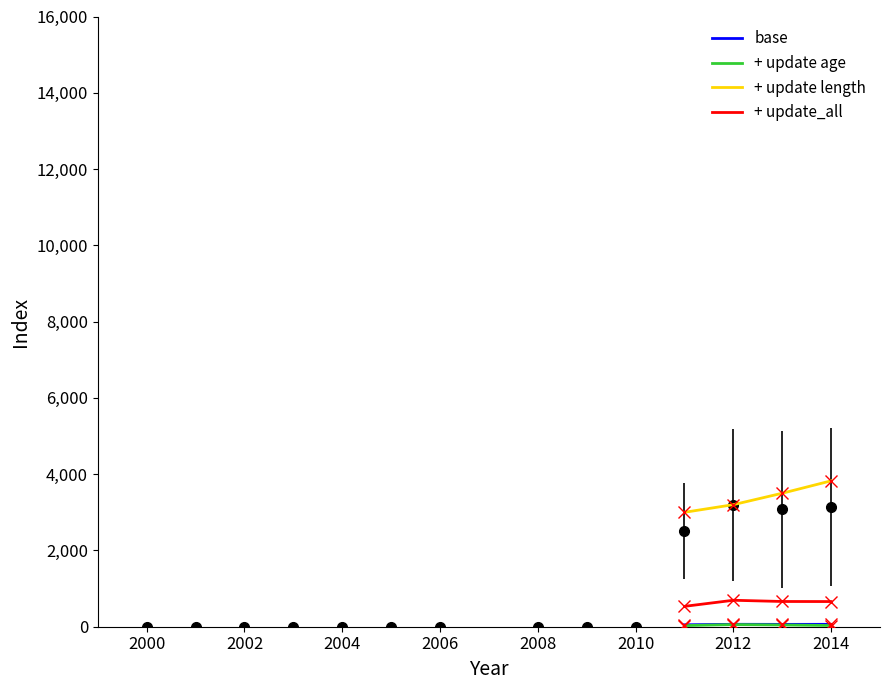

Does the chart have visible grid lines?

No